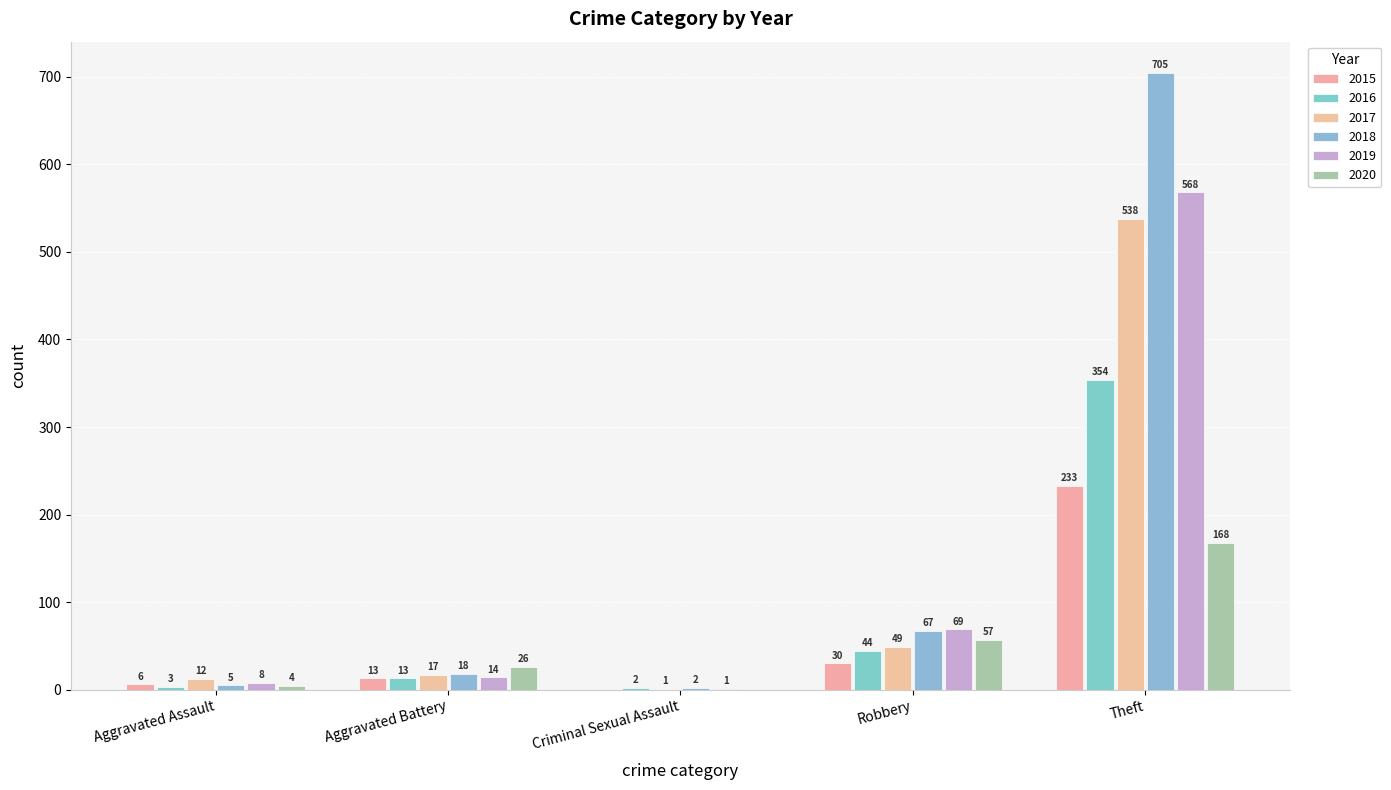

Reading left to right, extract all data points from this chart.

2015: 6	13	0	30	233
2016: 3	13	2	44	354
2017: 12	17	1	49	538
2018: 5	18	2	67	705
2019: 8	14	1	69	568
2020: 4	26	0	57	168